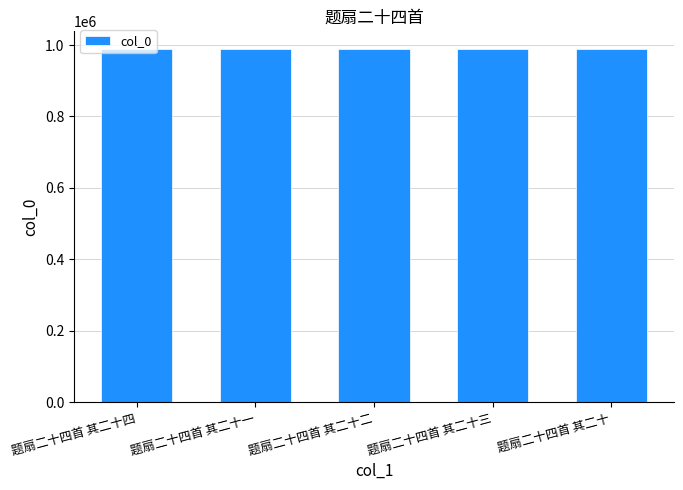

What is the difference between the maximum and minimum values?

4